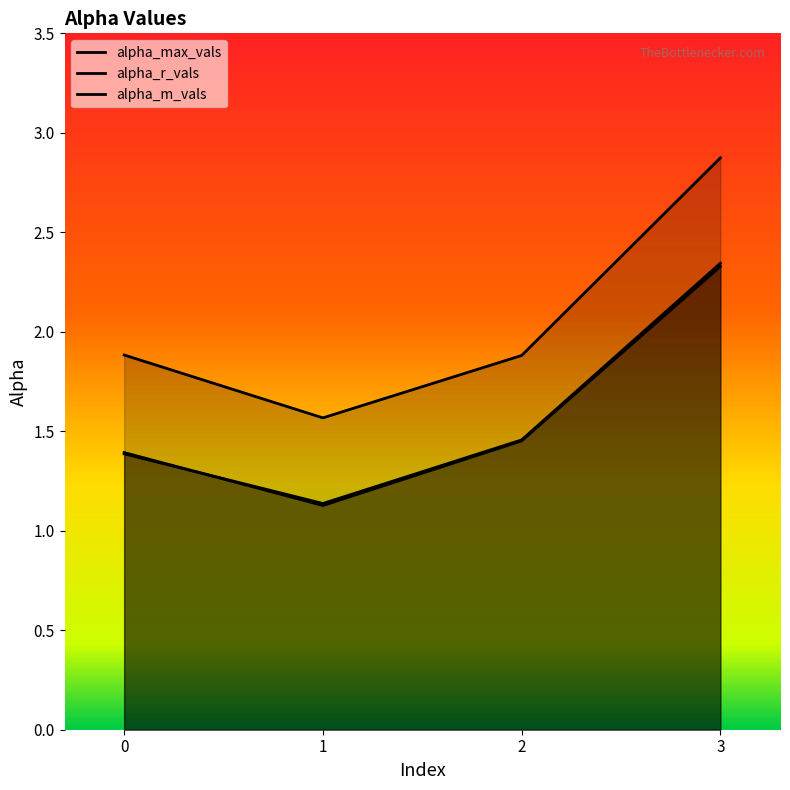

Does the chart have visible grid lines?

No